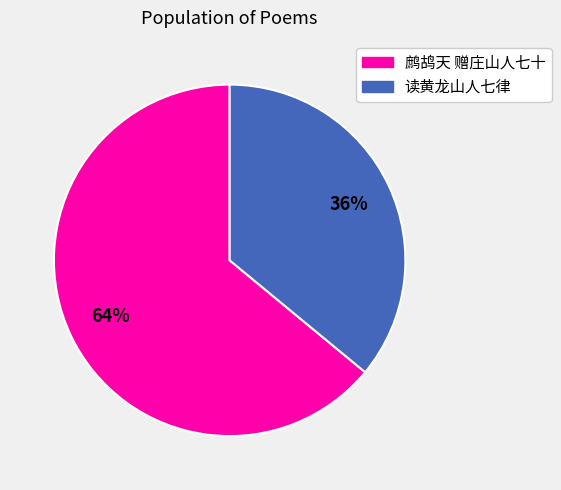

Do 鹧鸪天 赠庄山人七十 and 读黄龙山人七律 together represent more than half of the pie?

Yes